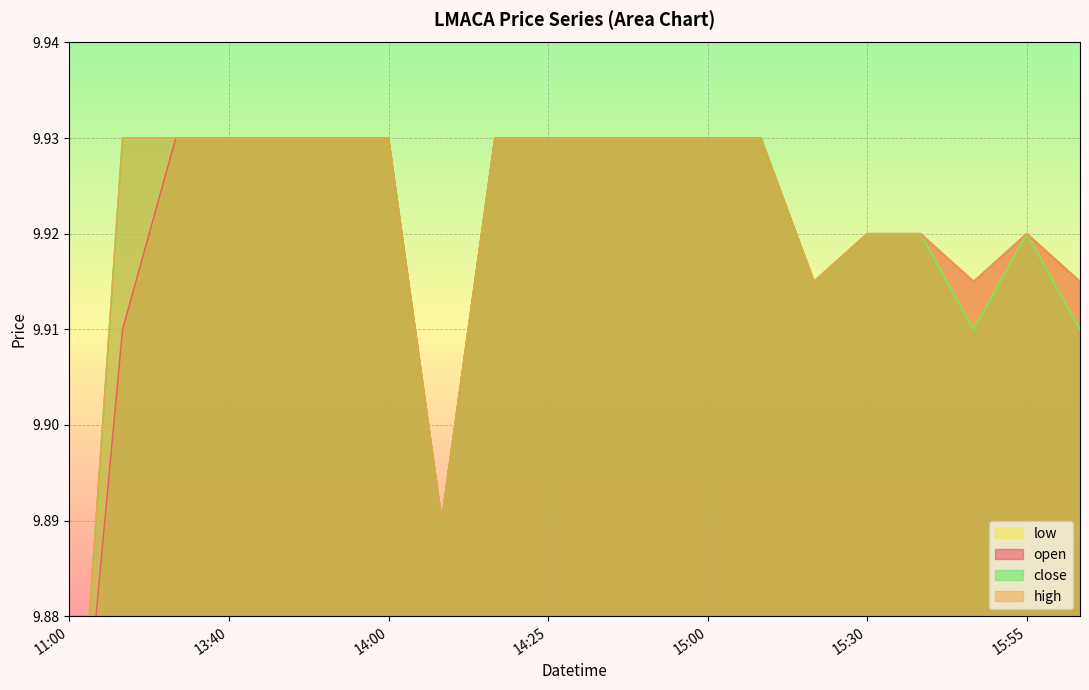

At how many categories does at least one series exceed 9?

20